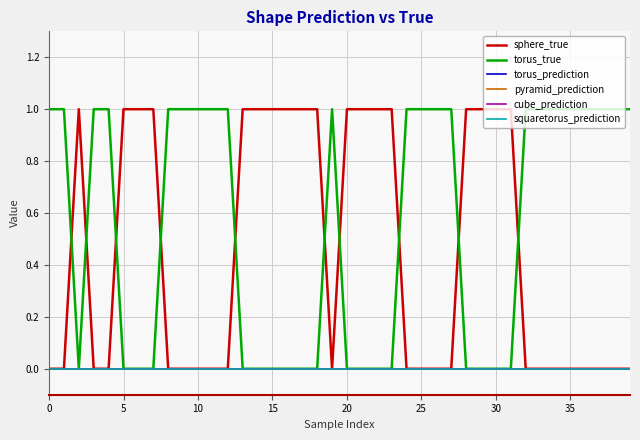

What is the greatest value displayed?

1